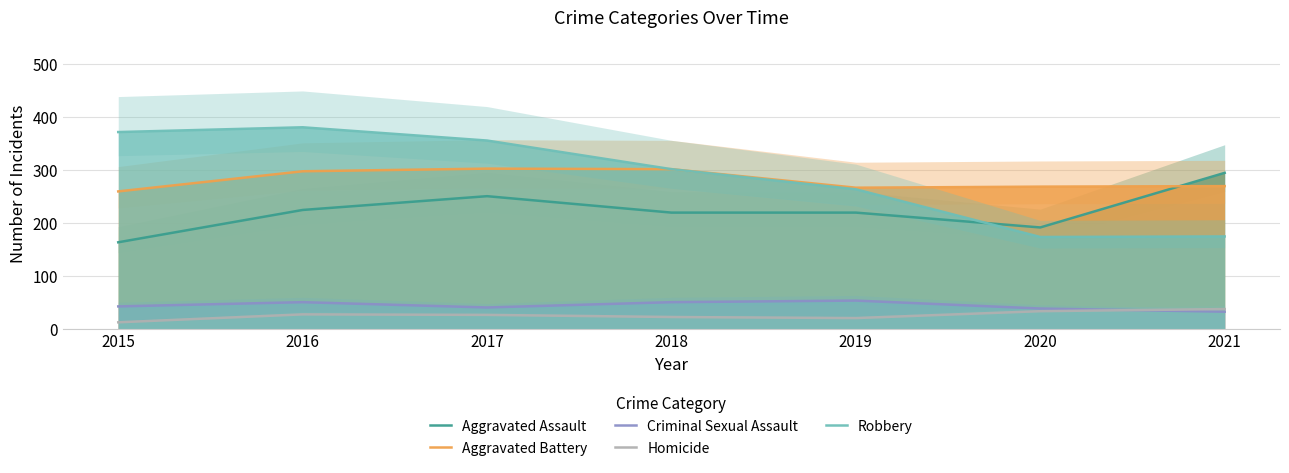

Rank the series by their maximum value, from highest to lowest.

Robbery, Aggravated Battery, Aggravated Assault, Criminal Sexual Assault, Homicide